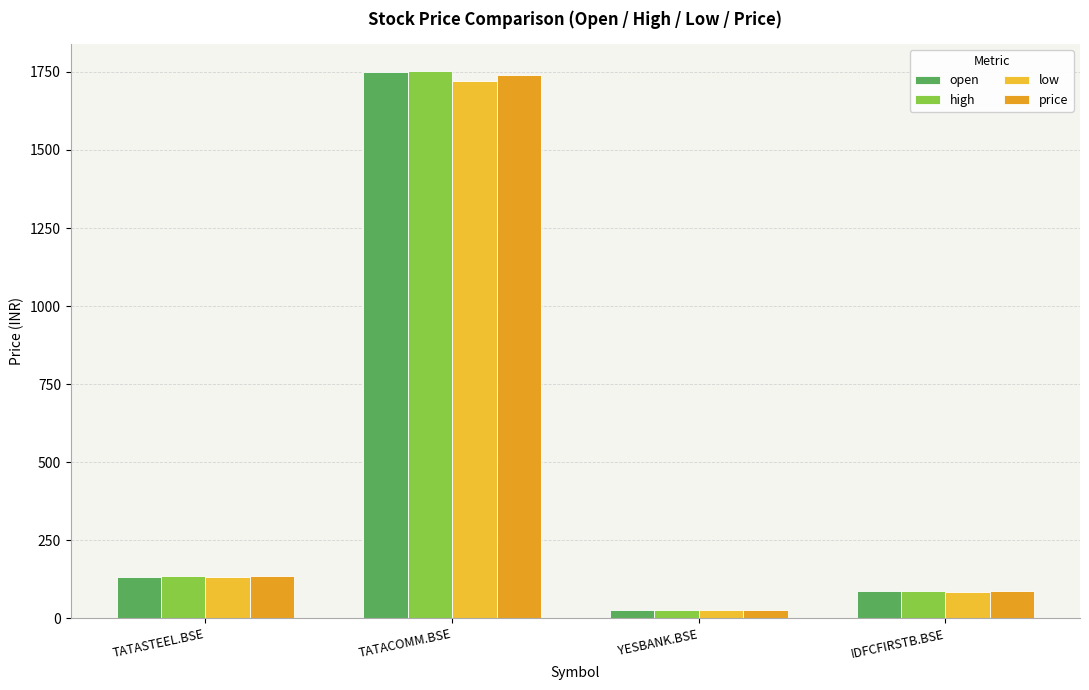

Rank the series at TATACOMM.BSE from lowest to highest value.

low, price, open, high